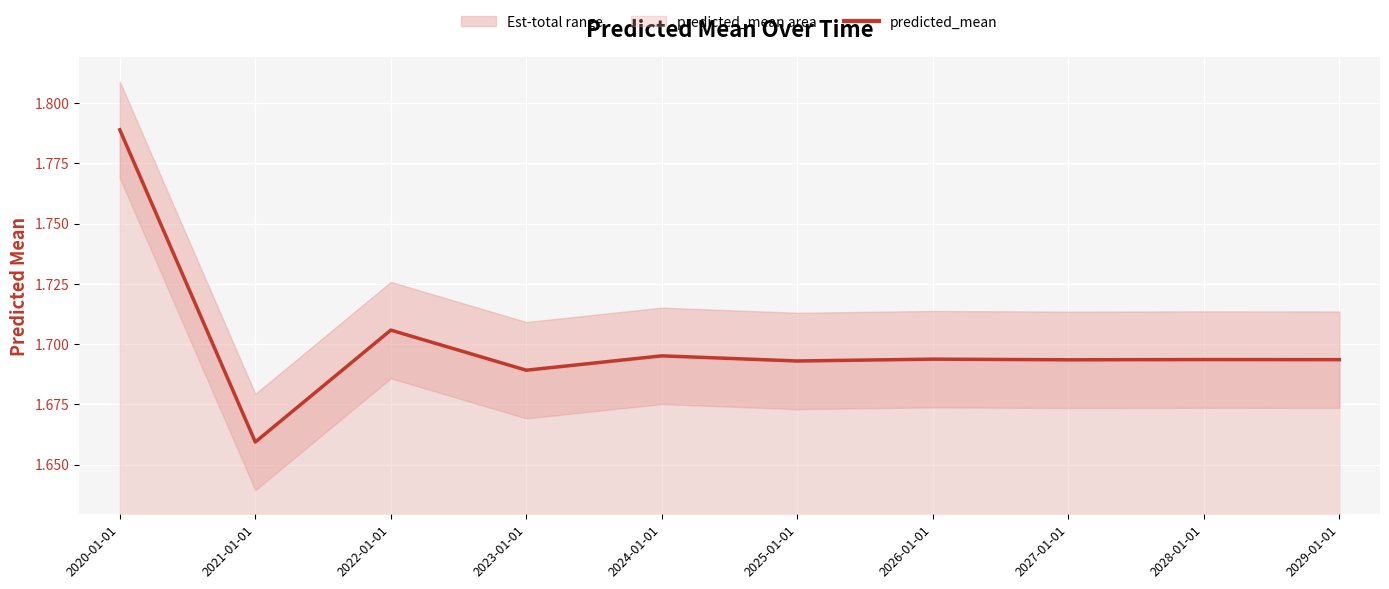

True or false: the data shows 1.7 at 2026-01-01.

True